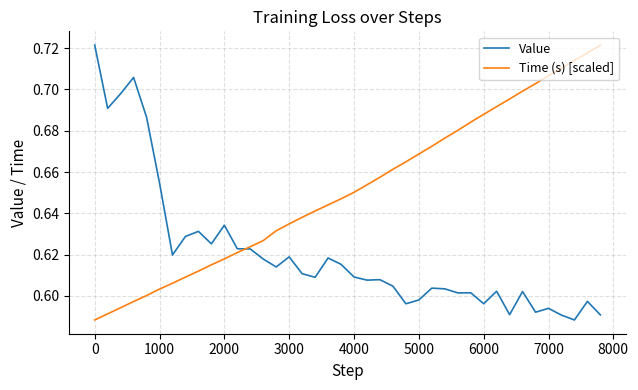

List the series in order of their overall mean, highest first.

Time (s) [scaled], Value